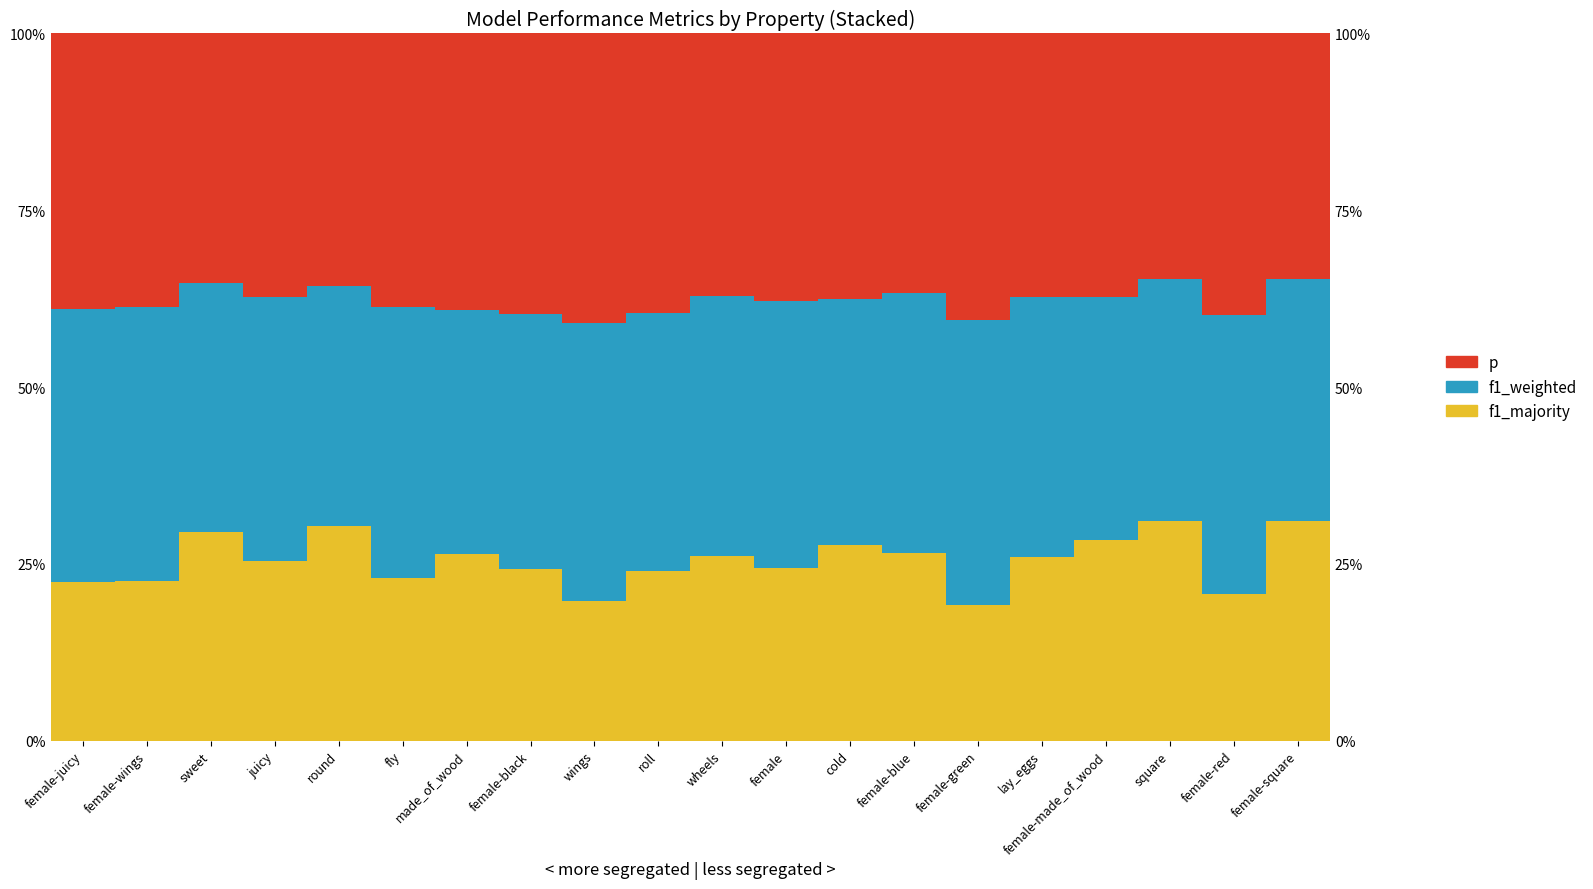

At which label is p closest to 37?

wheels